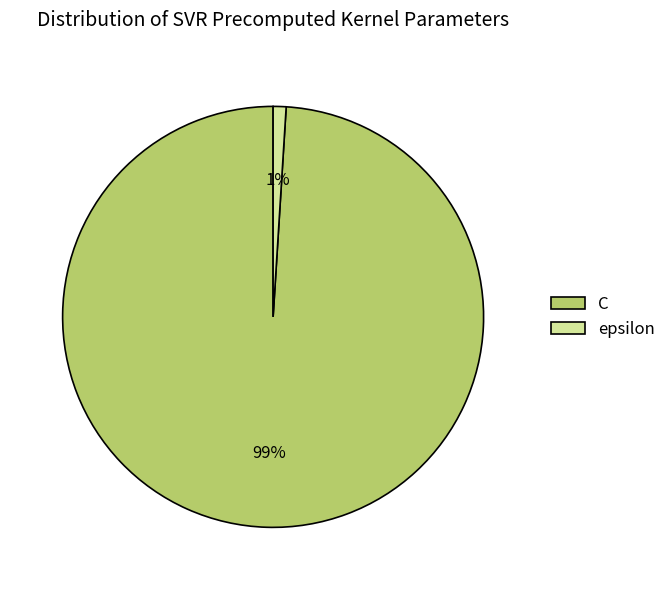

Which slice is the smallest?

epsilon